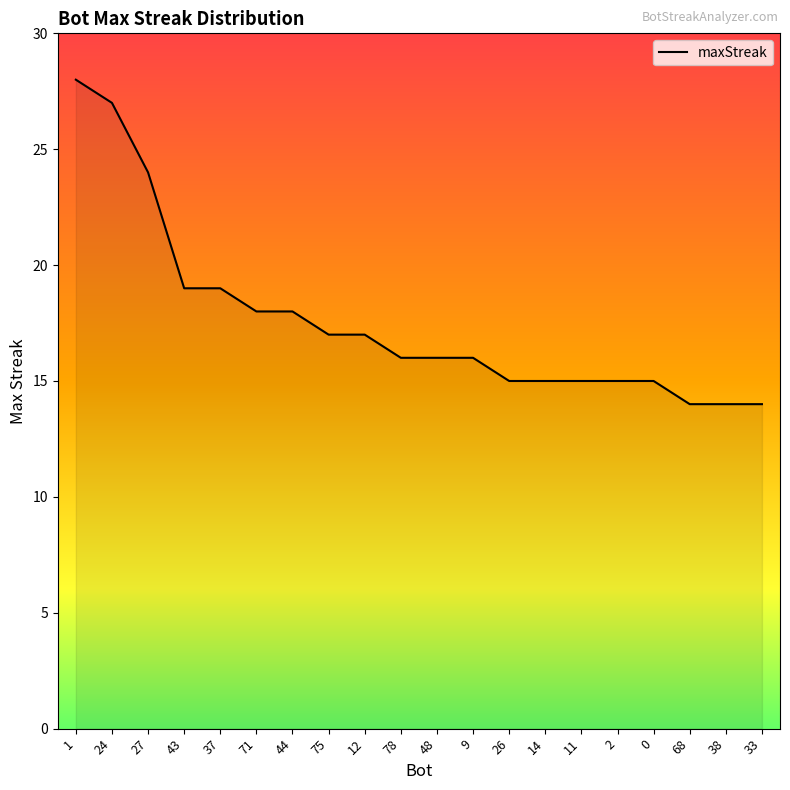

The value at 11 is 3. True or false?

False